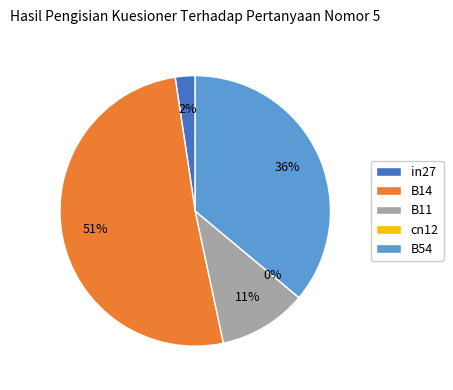

To the nearest percent, what portion does in27 represent?

2%